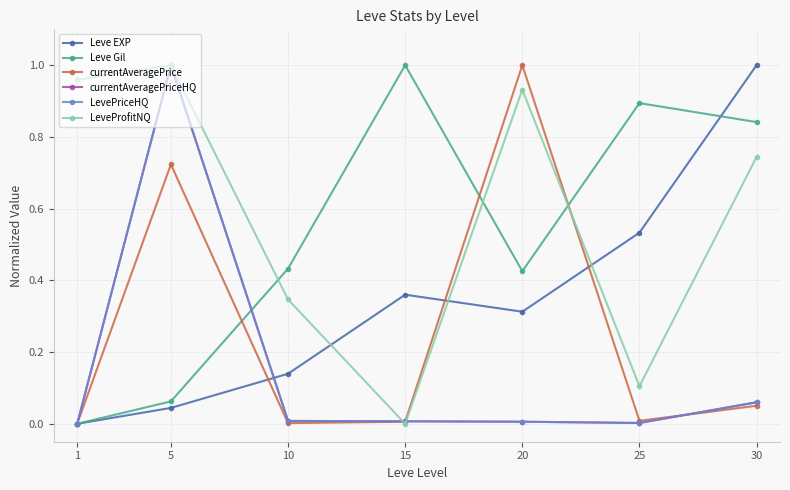

Is this an area chart (filled region under the line)?

No